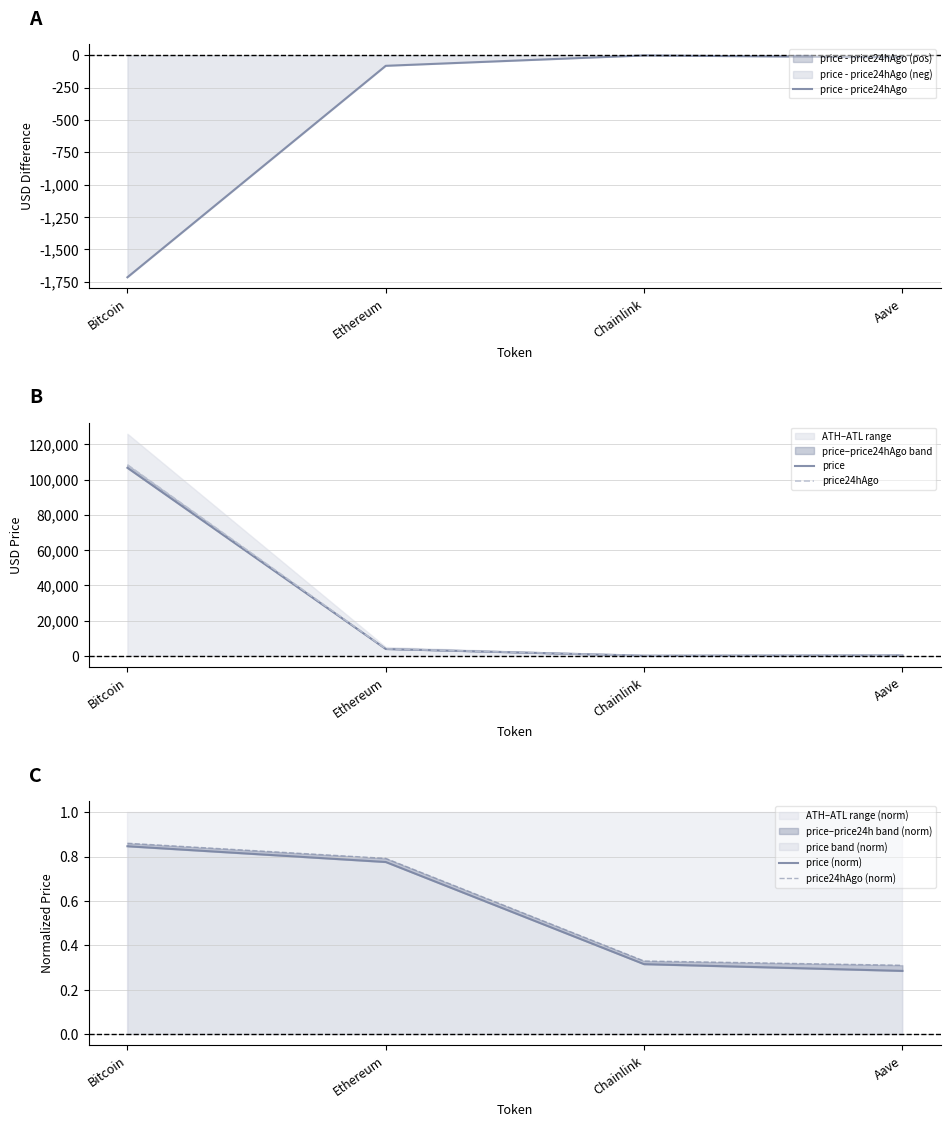

Reading left to right, what are all the values shown in this chart?

price - price24hAgo: Bitcoin=-1716.0	Ethereum=-81.0	Chainlink=-0.8	Aave=-16.1
price: Bitcoin=106742.0	Ethereum=3836.0	Chainlink=16.7	Aave=207.1
price24hAgo: Bitcoin=108458.0	Ethereum=3917.0	Chainlink=17.5	Aave=223.3
price (norm): Bitcoin=0.8	Ethereum=0.8	Chainlink=0.3	Aave=0.3
price24hAgo (norm): Bitcoin=0.9	Ethereum=0.8	Chainlink=0.3	Aave=0.3